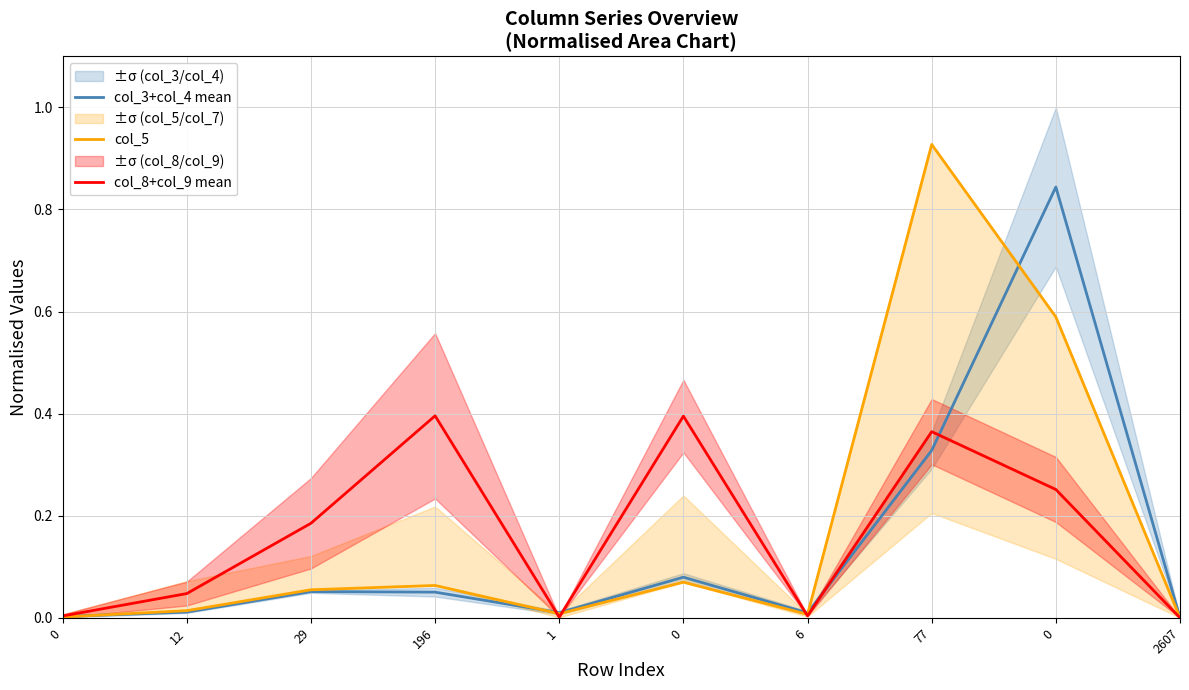

Is it true that col_3+col_4 mean equals 0.1 at 196?

True